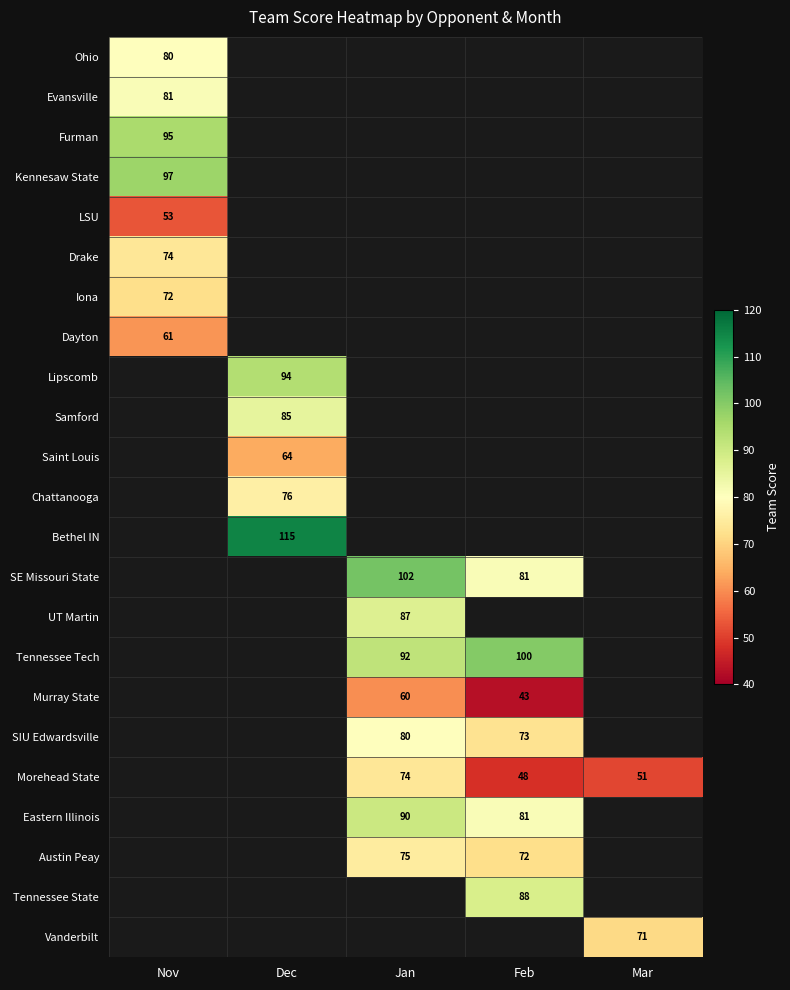

Is it true that Ohio equals 80 at Nov?

True